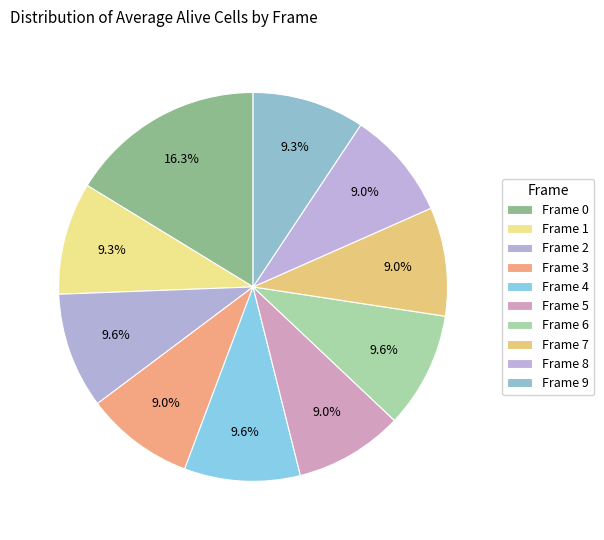

To the nearest percent, what percentage of the pie is Frame 6?

10%